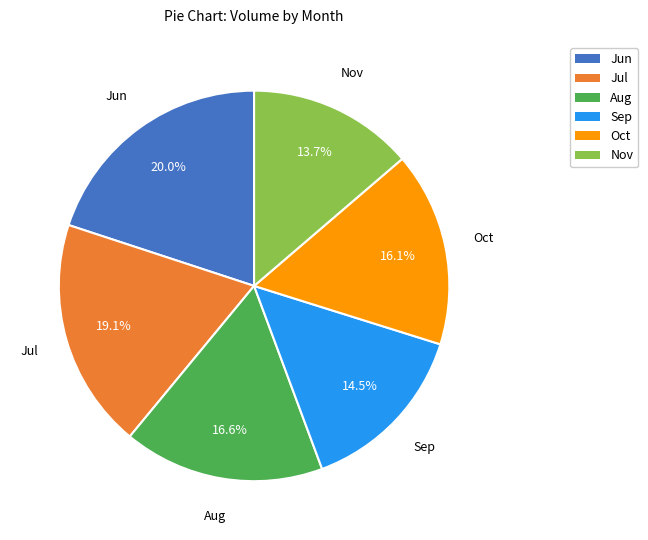

Does any single category account for the majority?

No